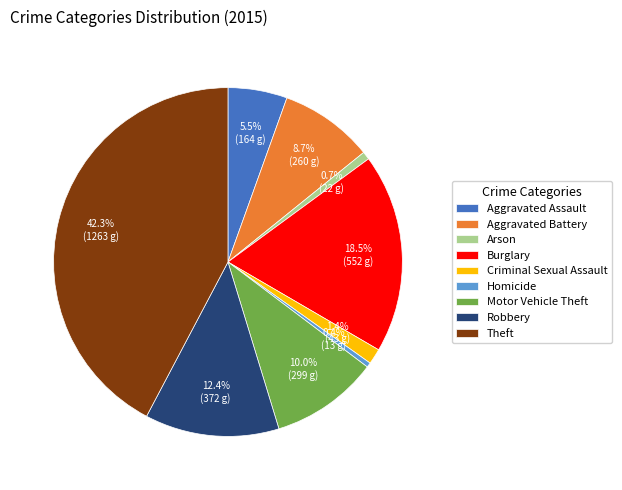

Which slice is the largest?

Theft